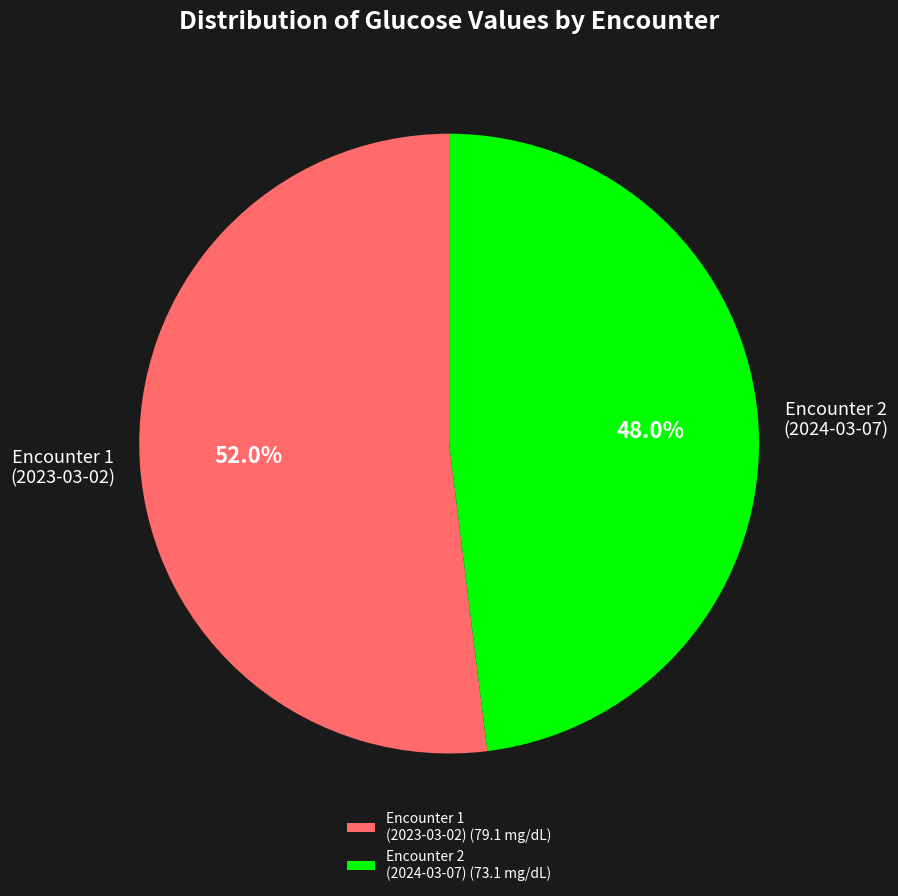

What percentage do Encounter 2 (2024-03-07) (73.1 mg/dL) and Encounter 1 (2023-03-02) (79.1 mg/dL) together represent?

100.0%